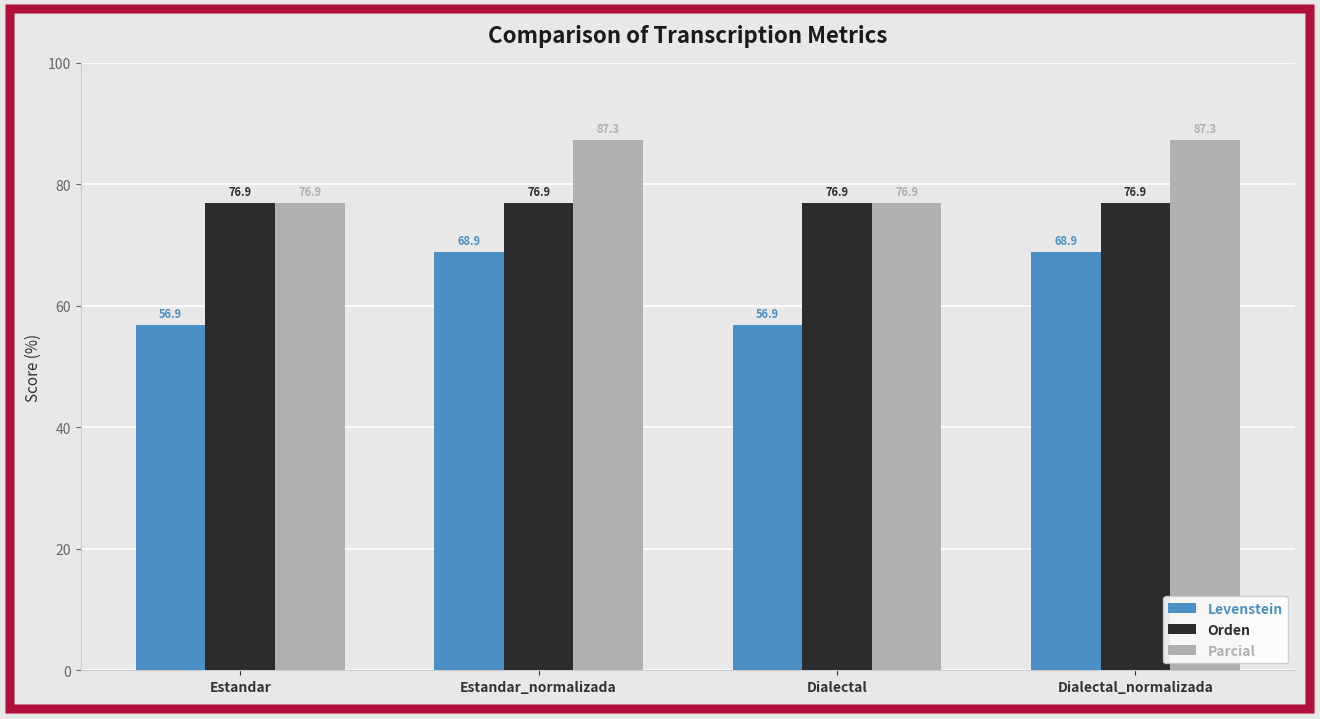

The value of Orden at Dialectal is 76.9. True or false?

True